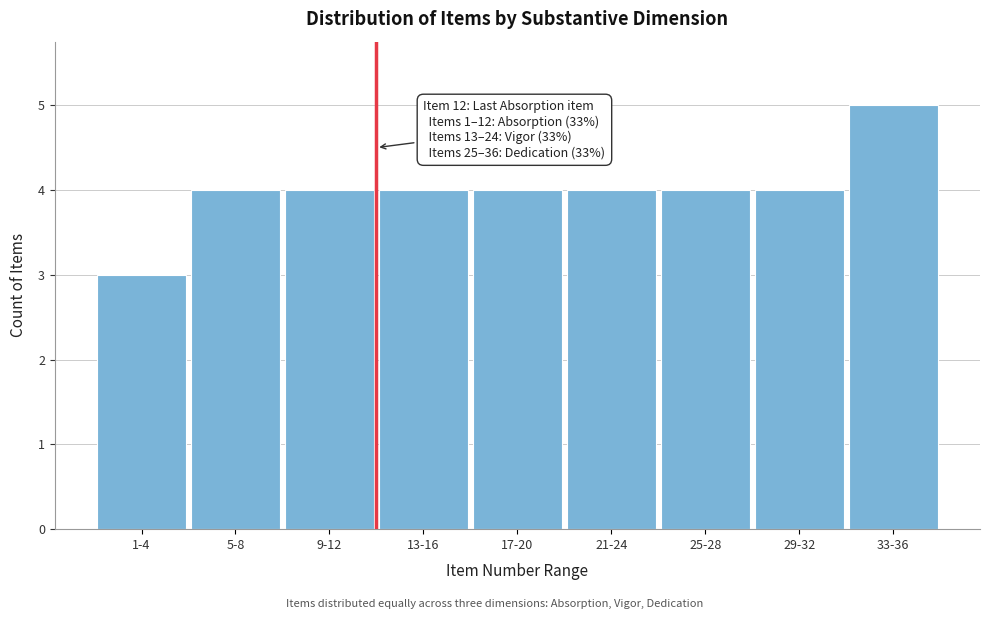

Reading left to right, list all the values displayed in this chart.

3	4	4	4	4	4	4	4	5